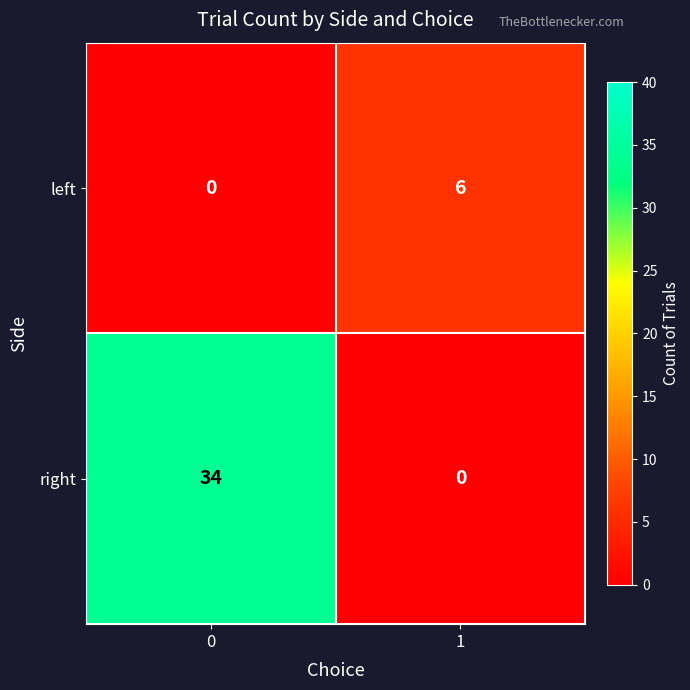

What value does the left series have at 1?

6